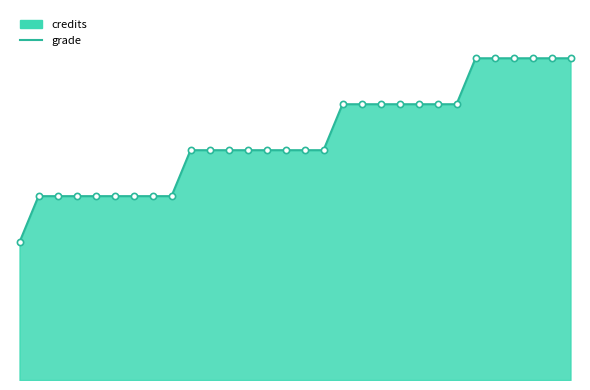

At which category is the sum across all series the highest?

24